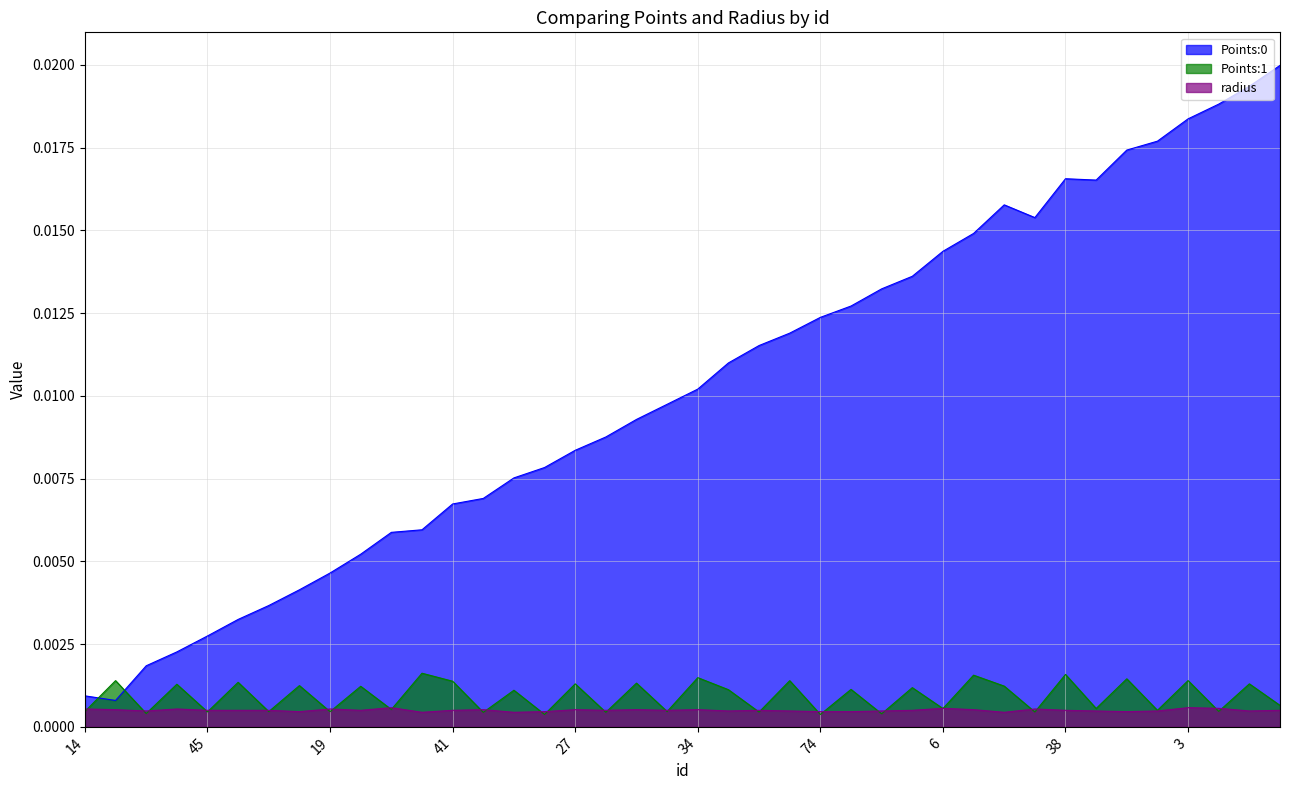

Rank the series by their maximum value, from highest to lowest.

Points:0, Points:1, radius